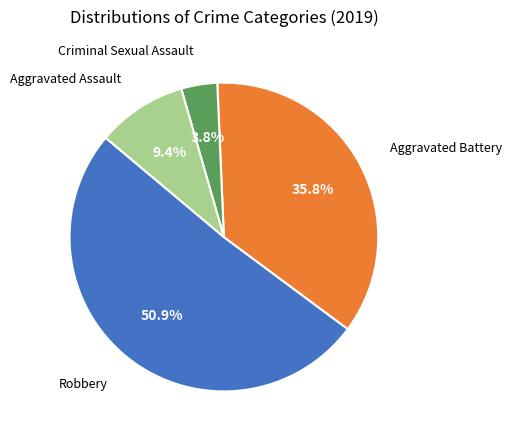

Does Aggravated Battery represent more than half of the total?

No